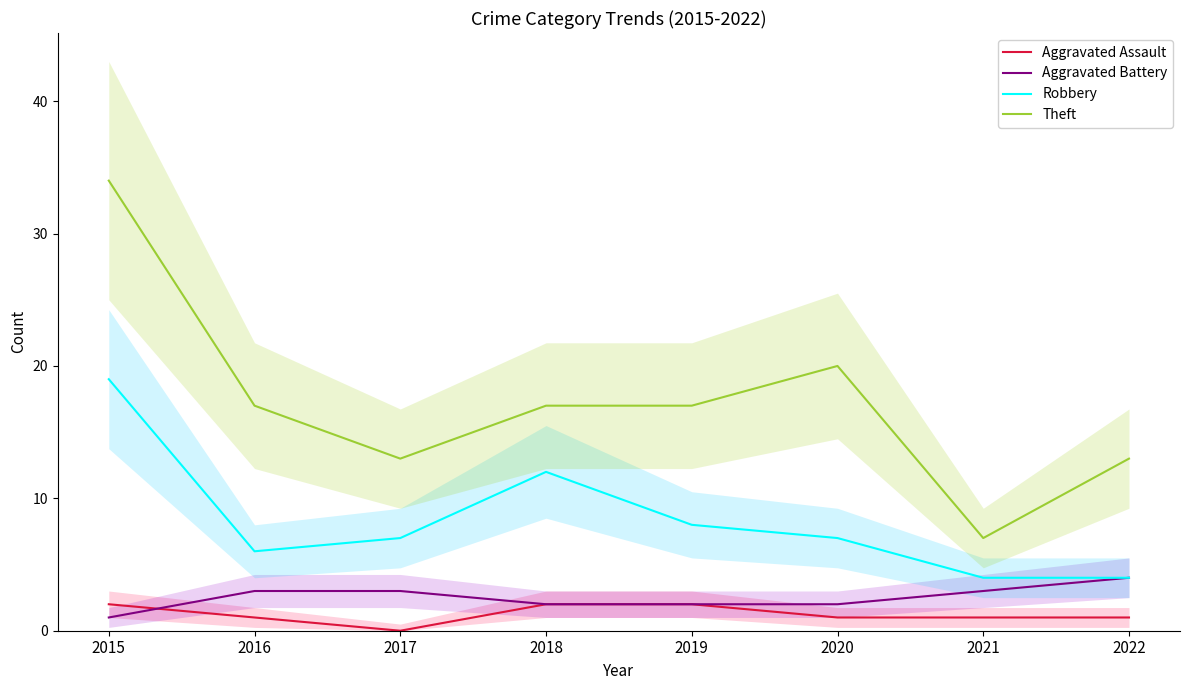

In Robbery, how many points are higher than both neighbors (excluding endpoints)?

1